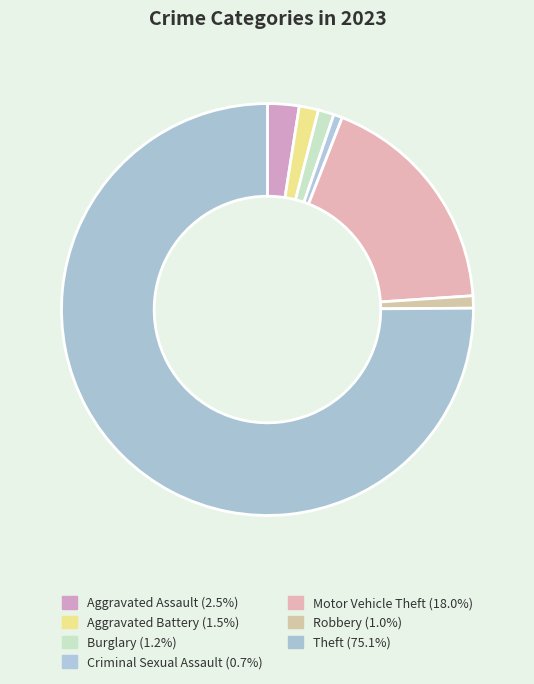

How many slices are in this pie chart?

7